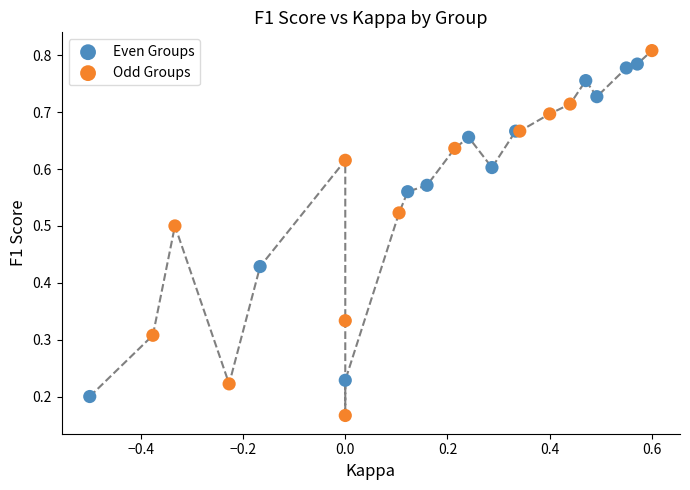

Which series contains the lowest Y value?

Odd Groups